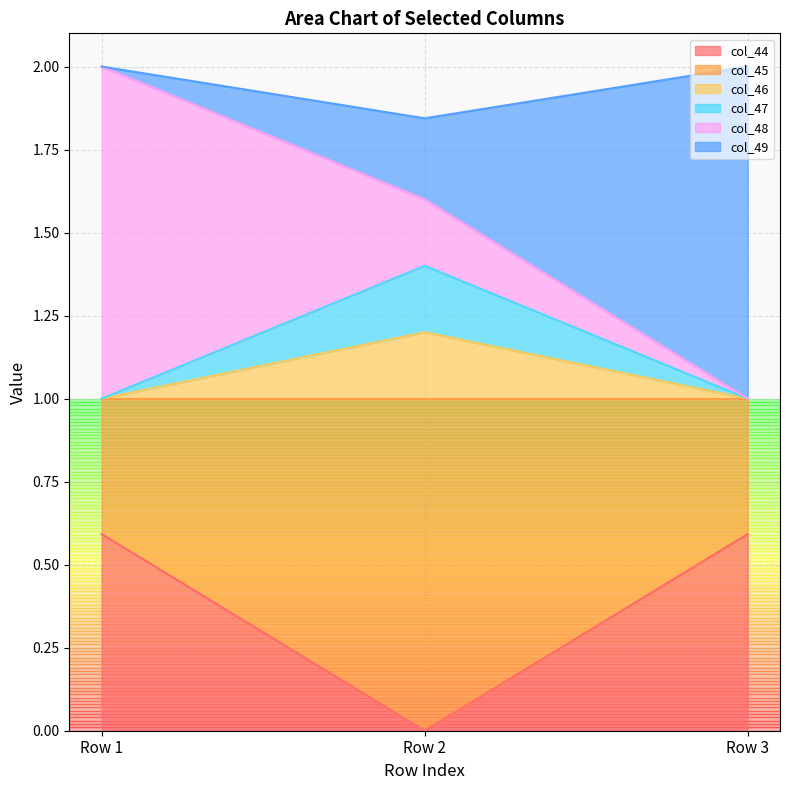

At which category is the sum across all series the highest?

Row 1